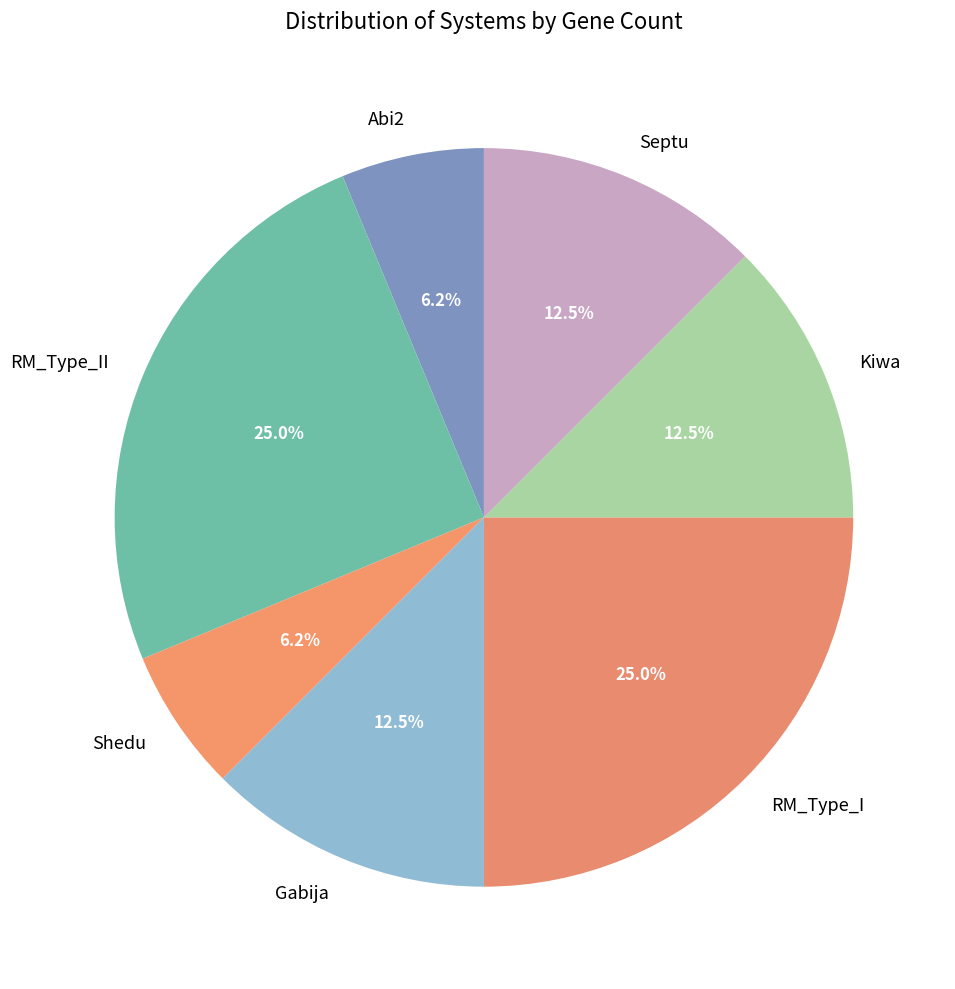

Is the sum of Gabija and RM_Type_I greater than half?

No